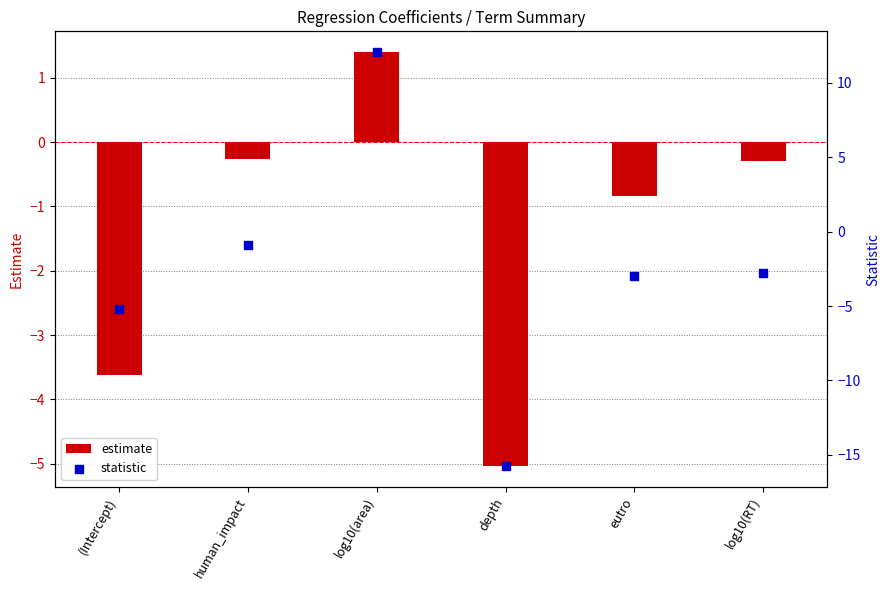

At which category is the sum across all series the highest?

log10(area)